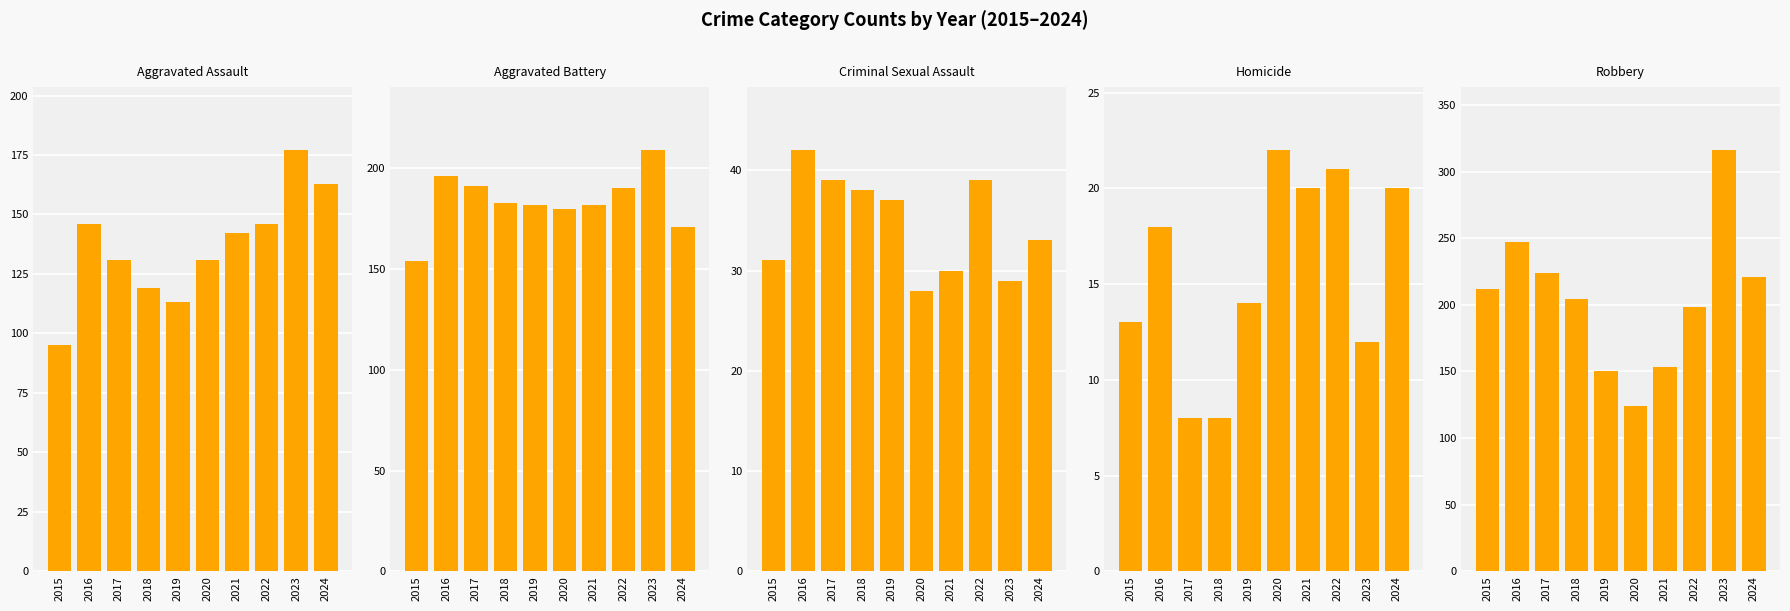

The value of Homicide at 2019 is 14. True or false?

True